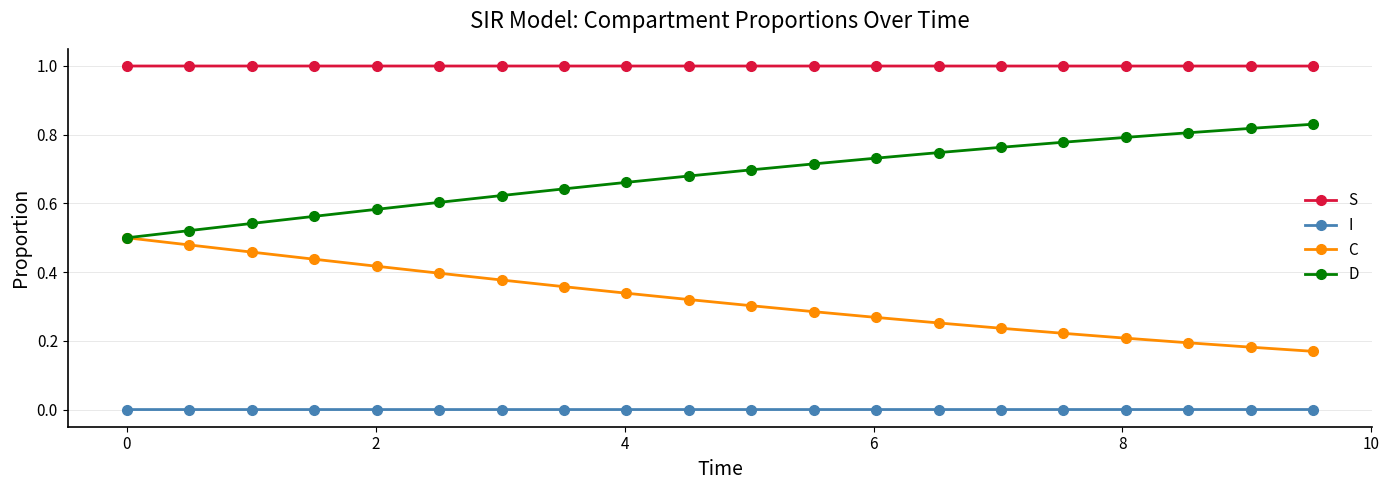

True or false: D and I cross at least once.

False